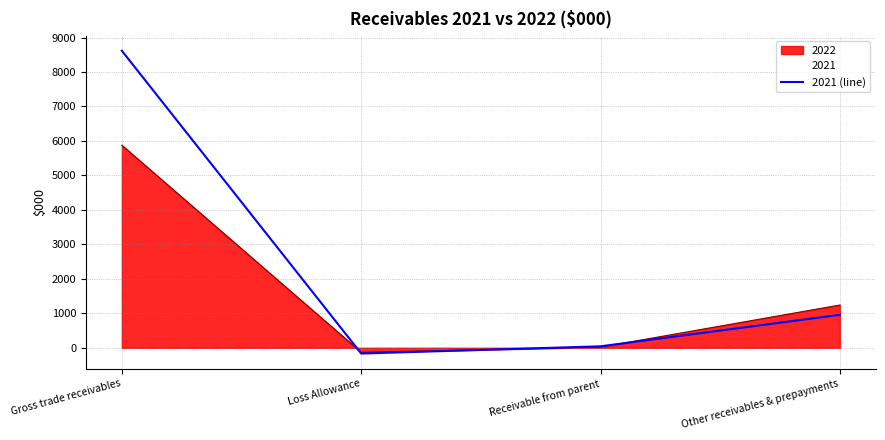

What is the sum of the values at Other receivables & prepayments and Receivable from parent?

998